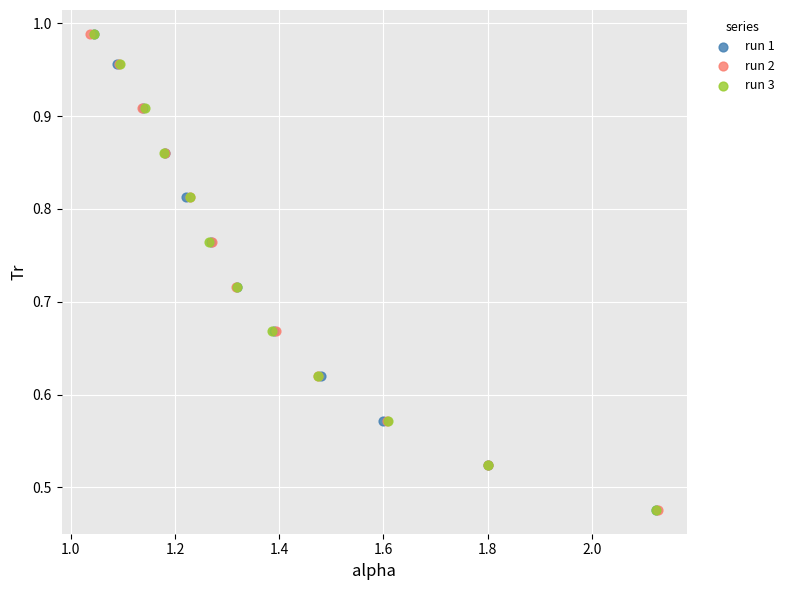

What are all the series names shown in the legend?

run 1, run 2, run 3